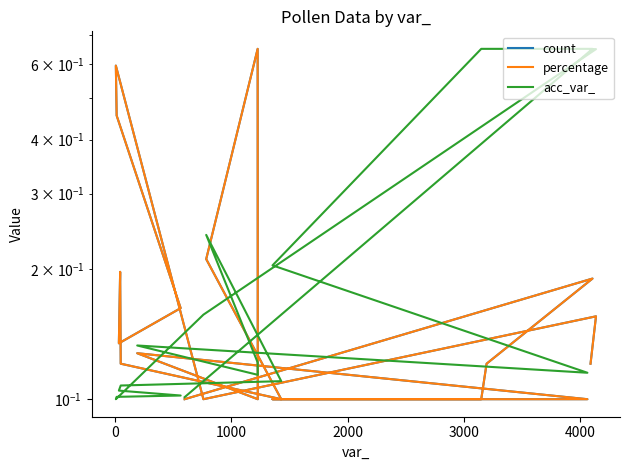

What is the smallest value displayed?

0.1